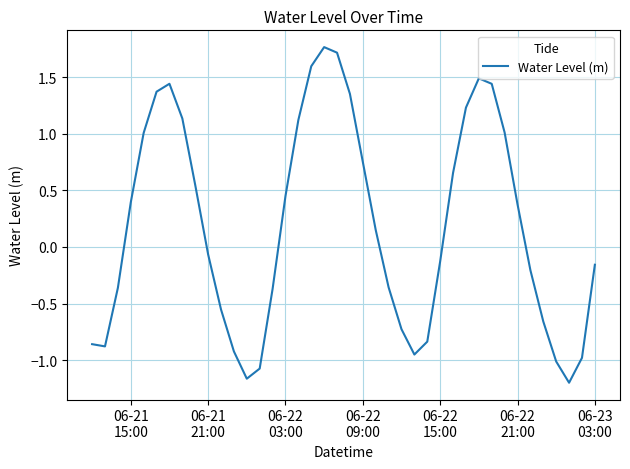

What is the difference between the maximum and minimum values?

3.0